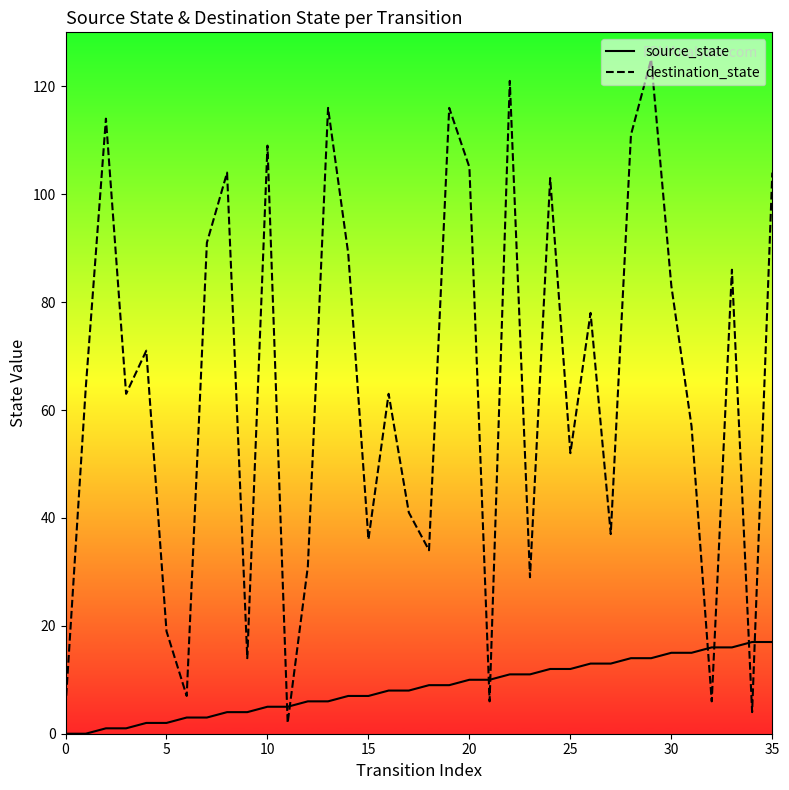

Reading right to left, extract all data points from this chart.

source_state: 17	17	16	16	15	15	14	14	13	13	12	12	11	11	10	10	9	9	8	8	7	7	6	6	5	5	4	4	3	3	2	2	1	1	0	0
destination_state: 104	4	86	6	57	83	125	111	37	78	52	103	29	121	6	105	116	34	41	63	36	89	116	31	2	109	14	104	91	7	19	71	63	114	64	5